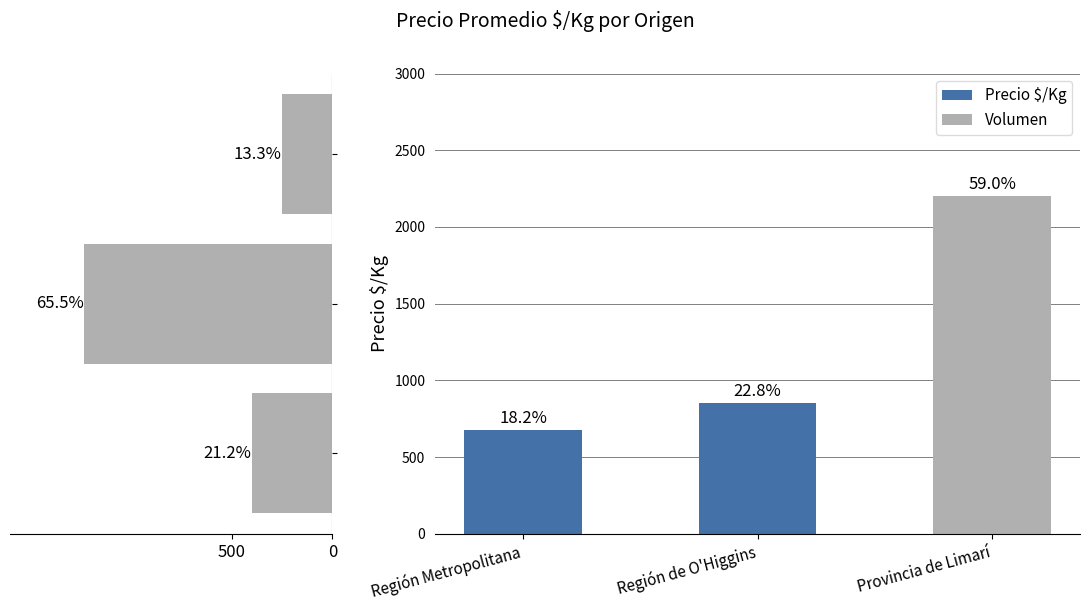

How many groups of bars are there?

3